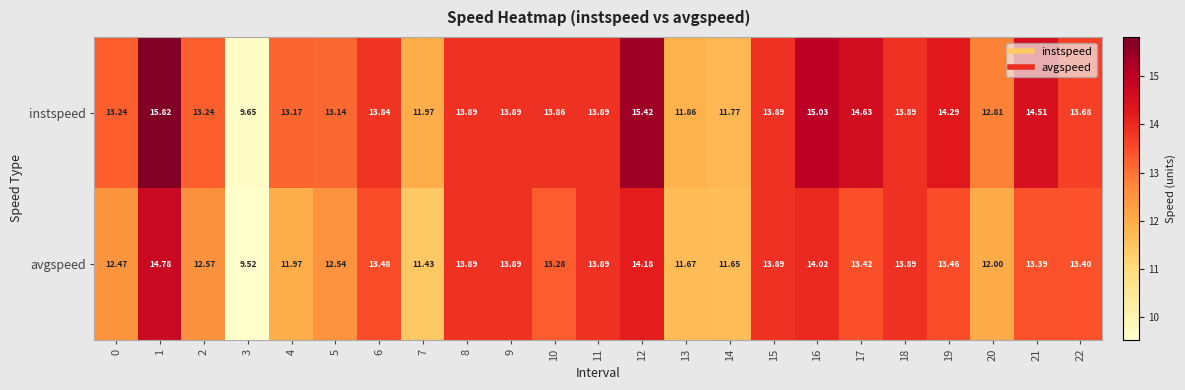

How many series are shown in this chart?

2